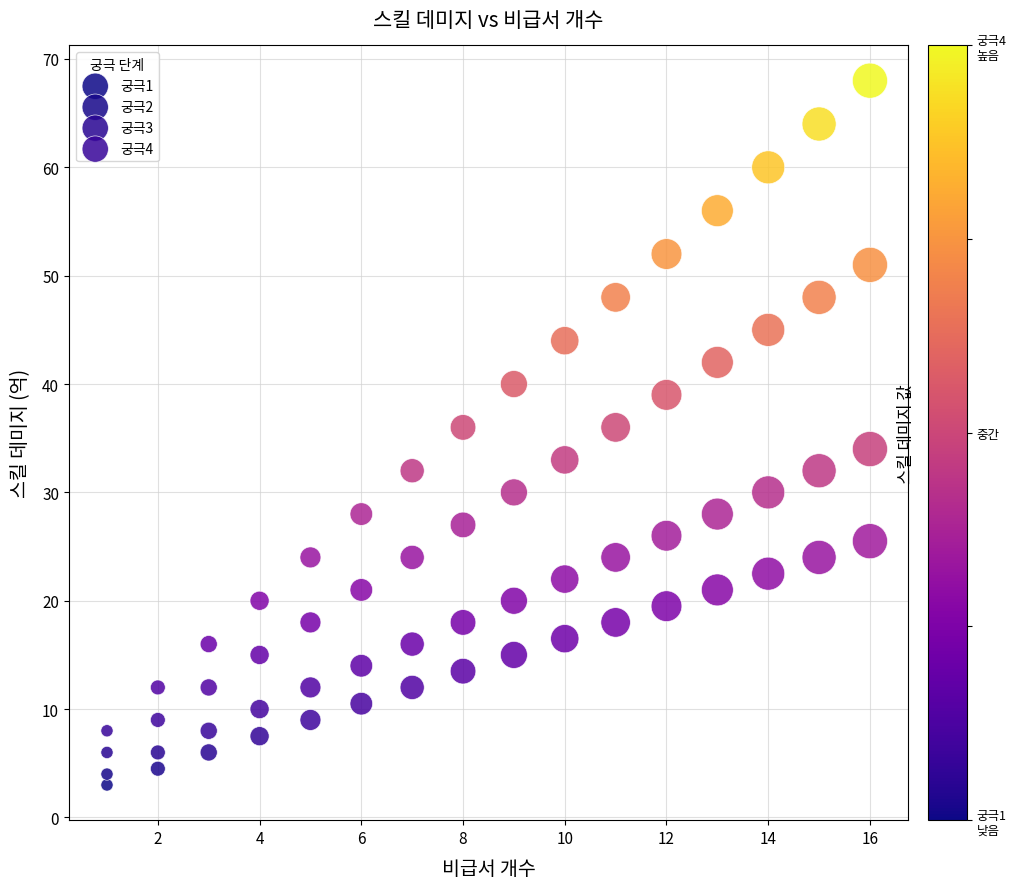

Across all data points, what is the range of Y values (max minus min)?

65.0